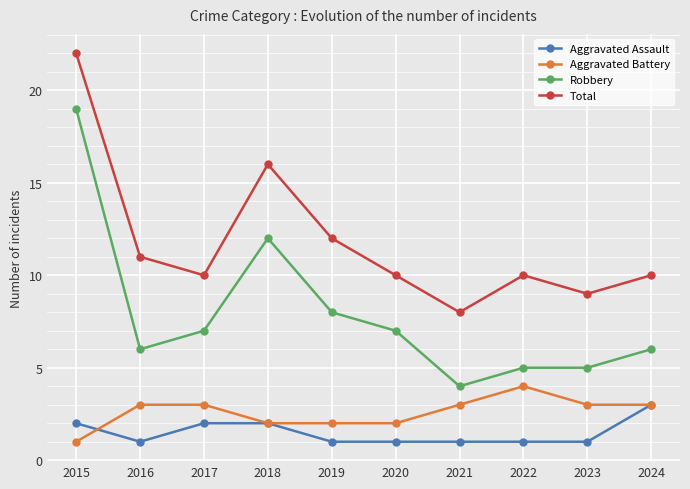

True or false: Total has more than 2 points higher than both neighbors.

False